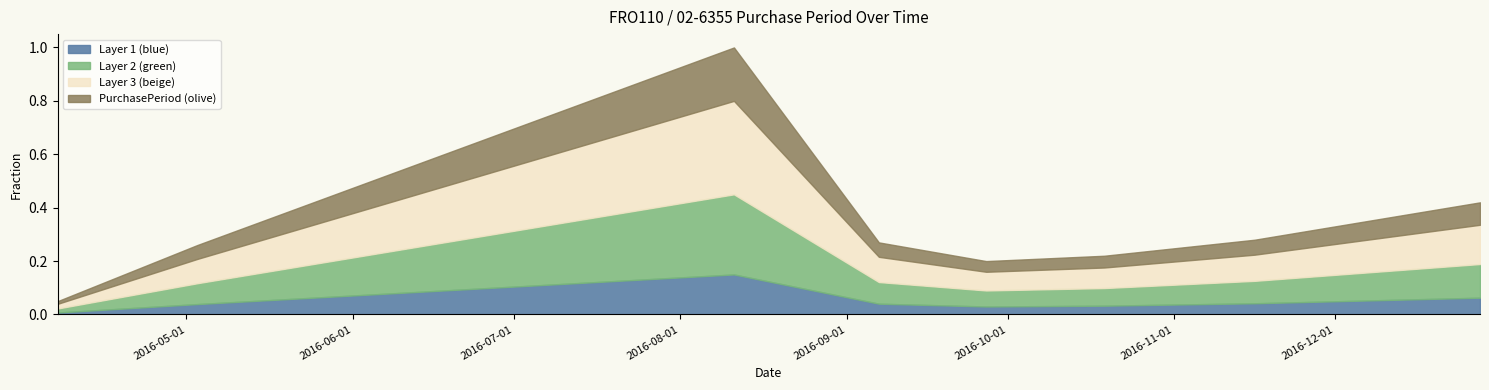

List the labels in order of value, largest first.

2016-08-11, 2016-12-28, 2016-11-16, 2016-09-07, 2016-05-03, 2016-10-19, 2016-09-27, 2016-04-07